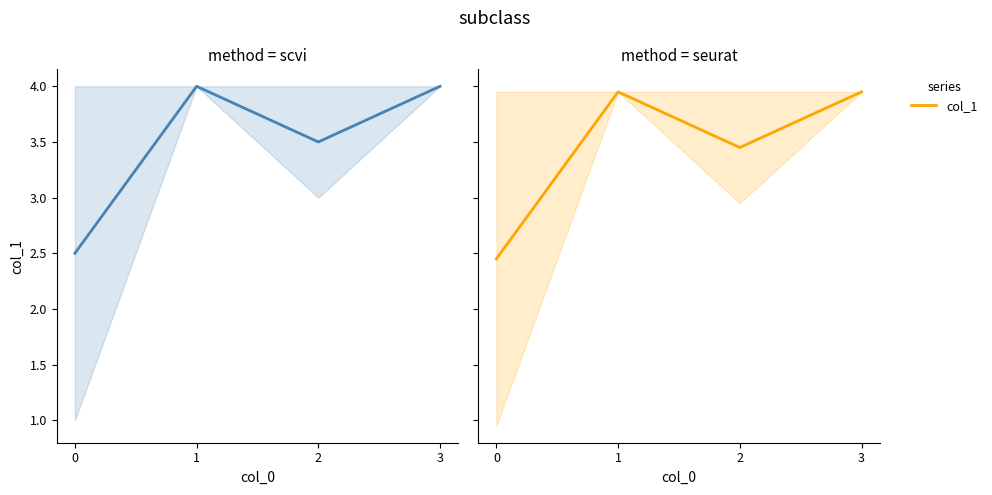

Is it true that the value at 2 is 3.5?

True